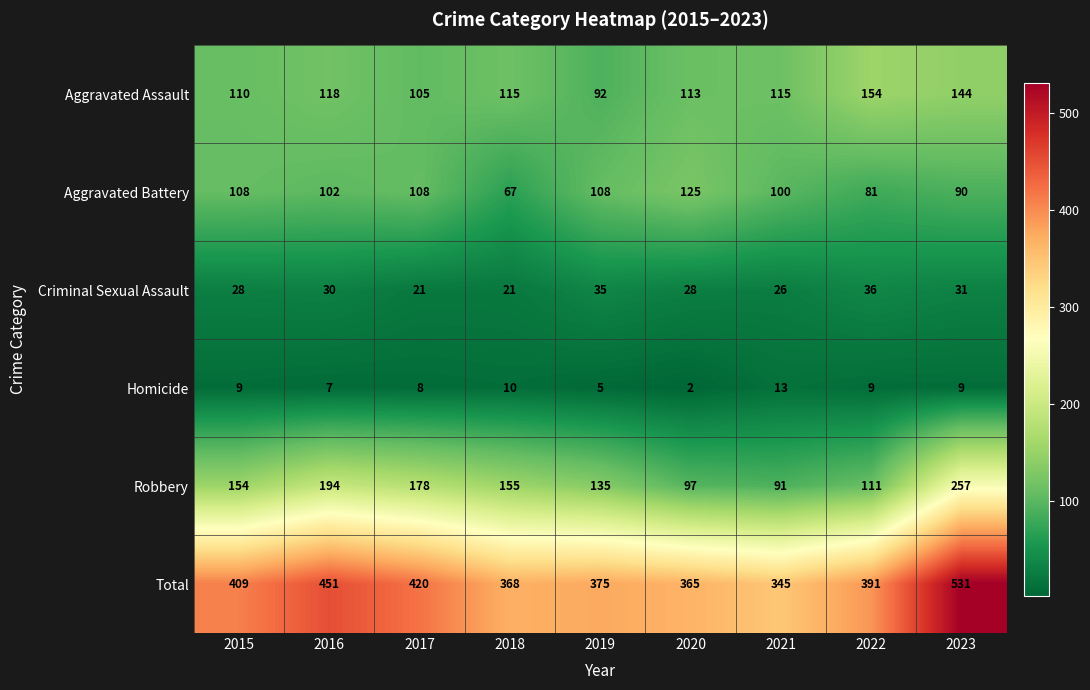

Where is Homicide nearest to the value 7?

2016